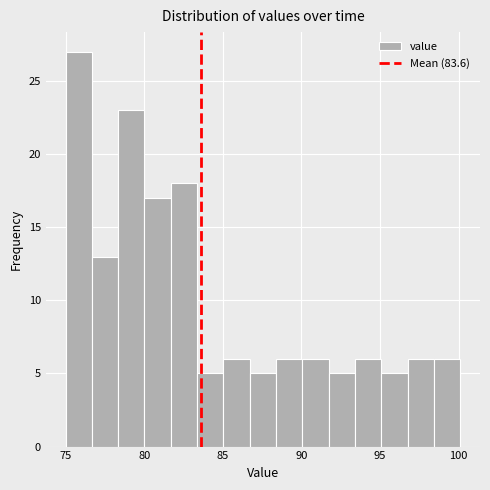

Around what value on the x-axis is the tallest bar? Give the approximate position of its centre, as read against the axis.

76.0